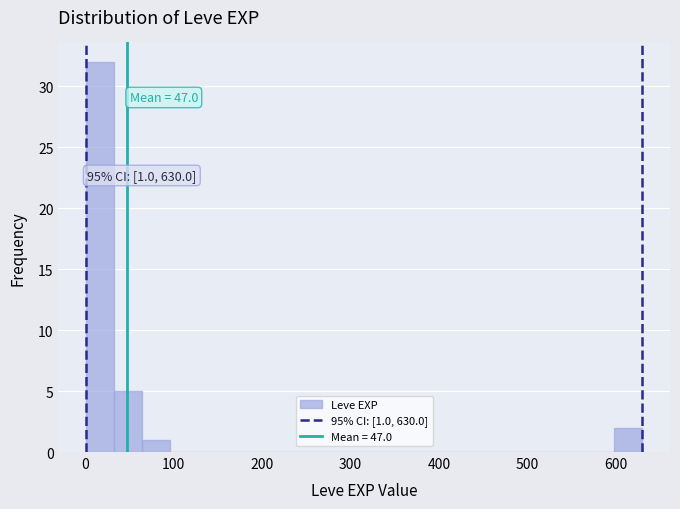

Read against the x-axis, roughly where is the centre of the tallest bar?

20